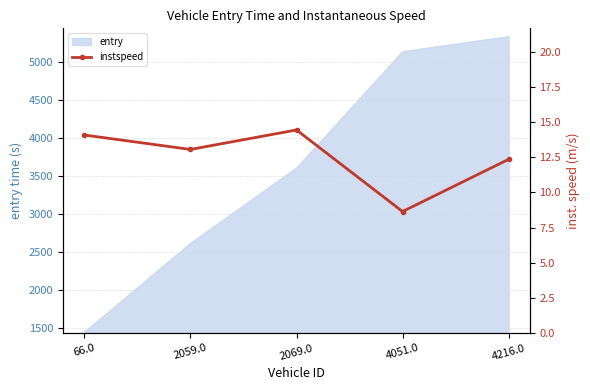

Where is the data nearest to the value 11?

4216.0